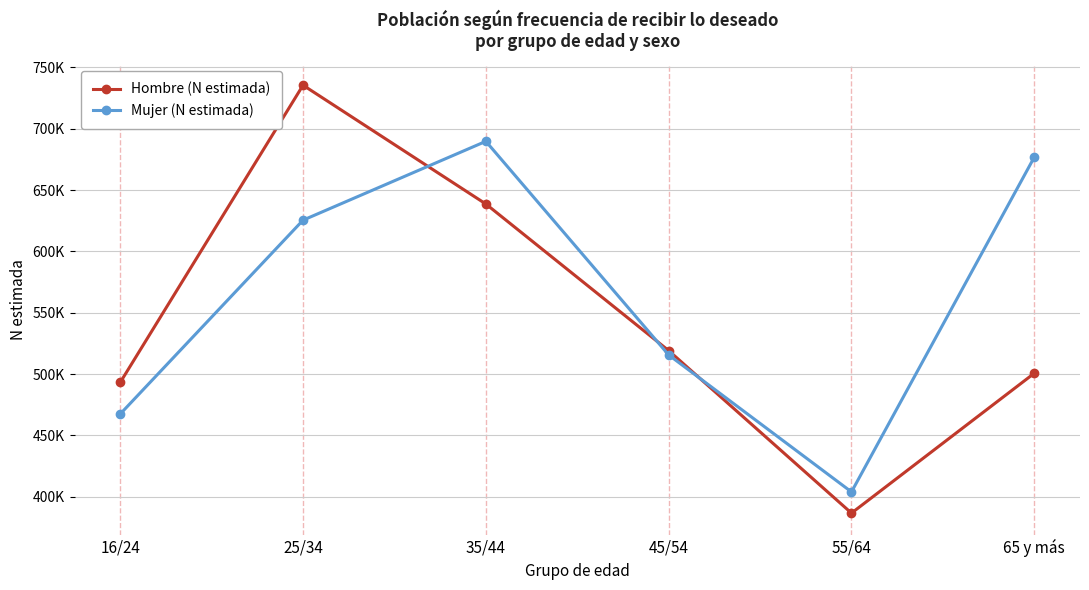

What is the label of the 3rd point from the left?

35/44